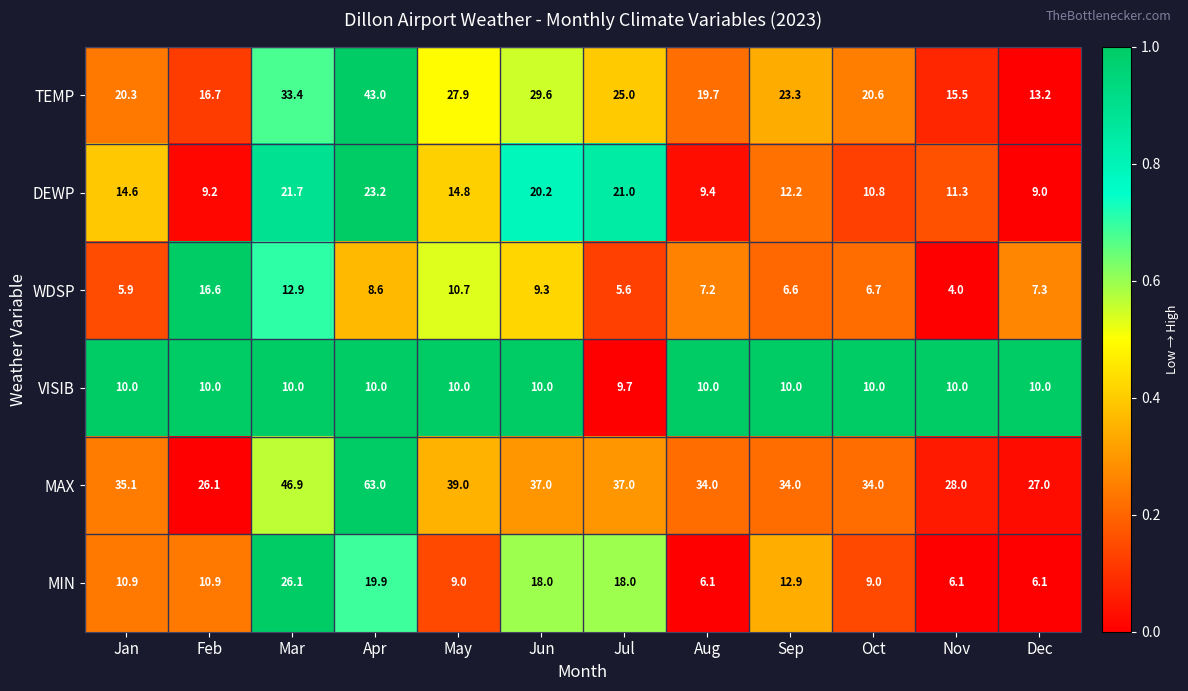

At which label does MAX reach its minimum?

Feb